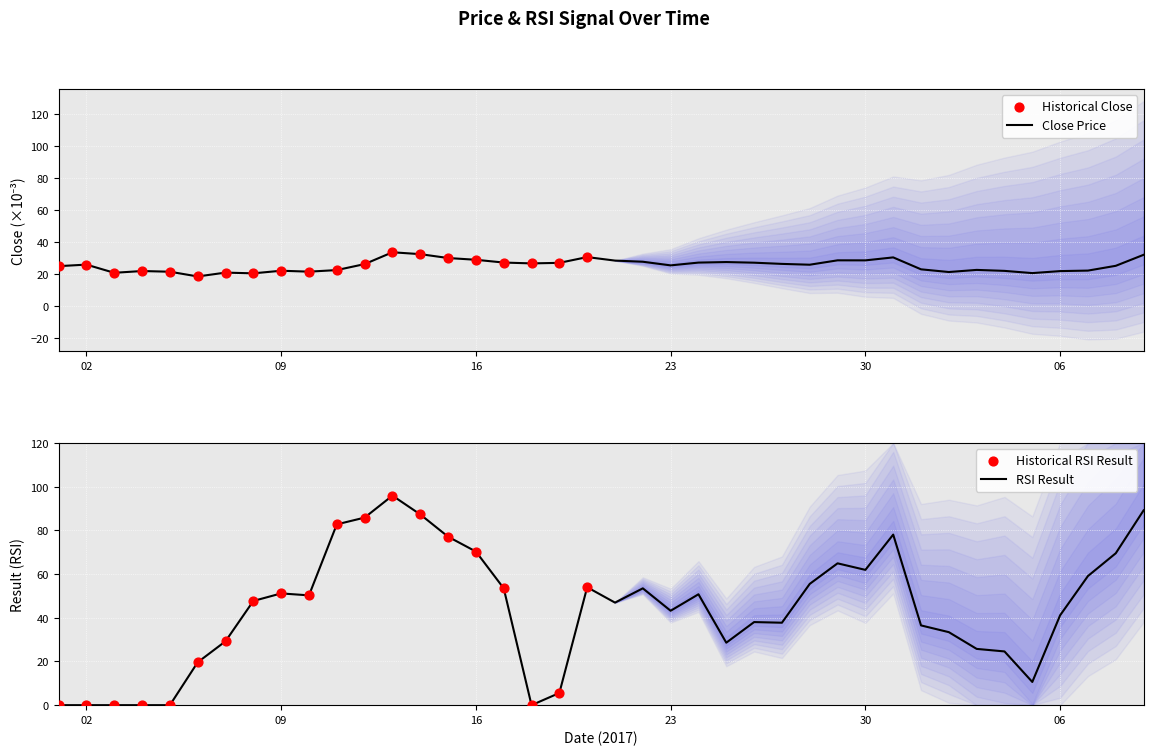

Is the value of close at 4 greater than the value of result at 11?

No